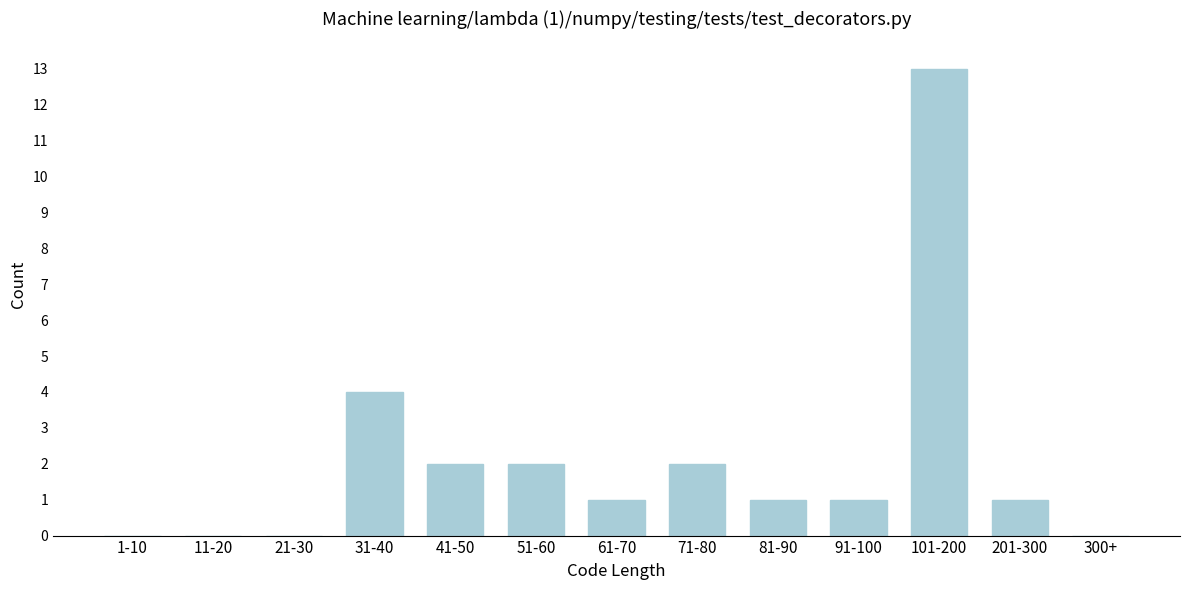

Reading left to right, what are all the values shown in this chart?

1-10=0	11-20=0	21-30=0	31-40=4	41-50=2	51-60=2	61-70=1	71-80=2	81-90=1	91-100=1	101-200=13	201-300=1	300+=0